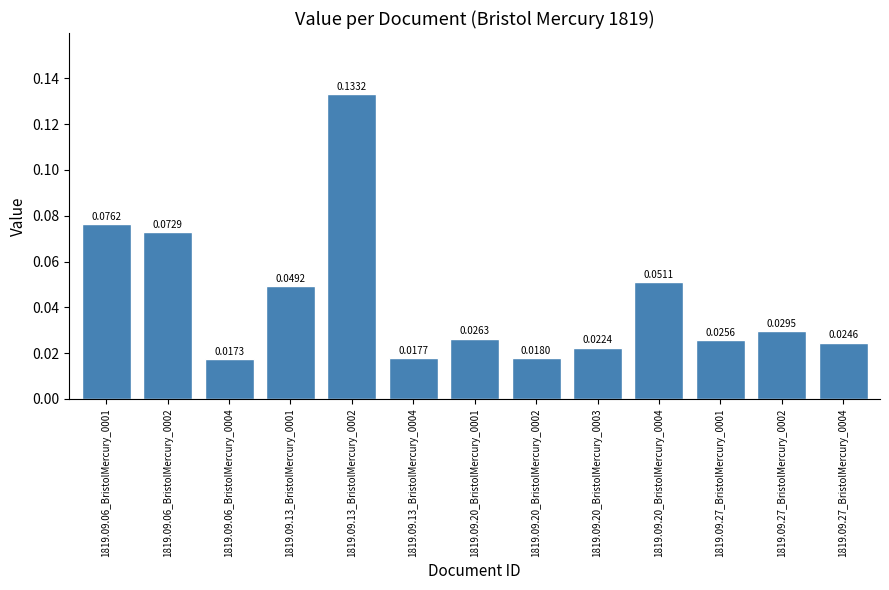

At which label is the value closest to 0?

1819.09.06_BristolMercury_0004